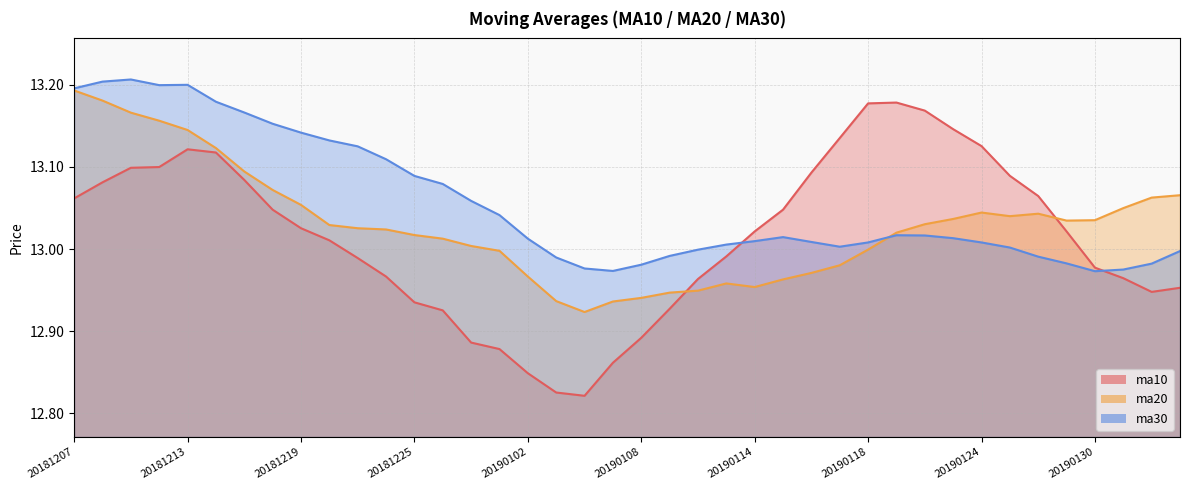

At which label does ma20 first exceed 13?

20181207